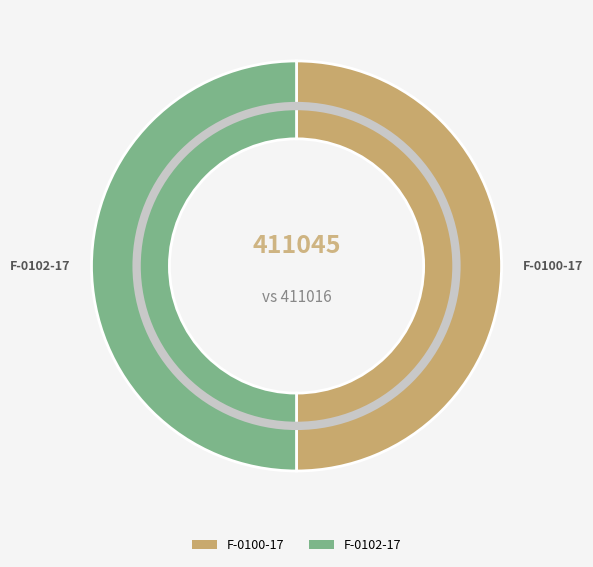

Approximately how many times larger is the value at F-0102-17 compared to F-0100-17?

1.0